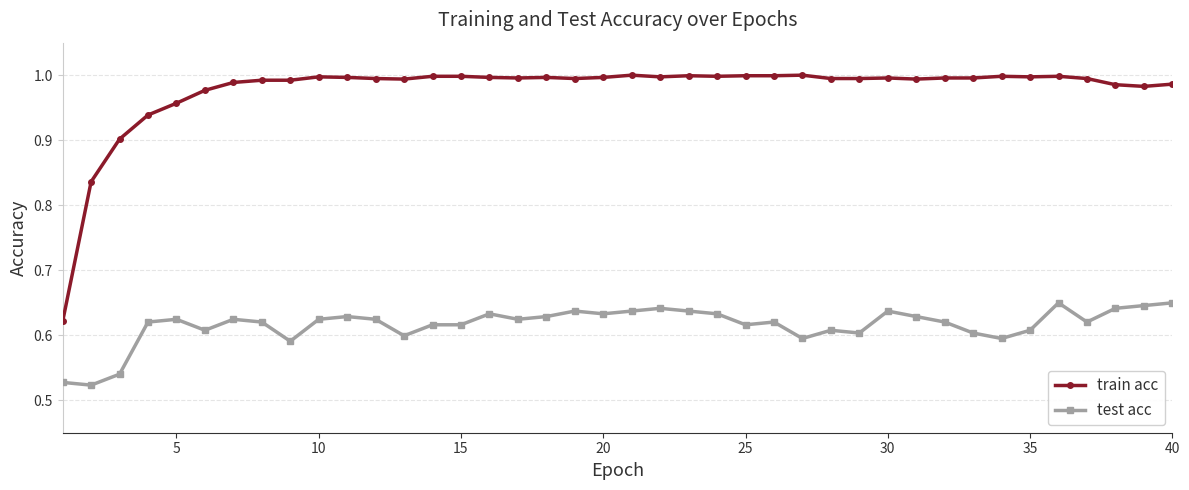

Rank the series by their average value, from highest to lowest.

train acc, test acc